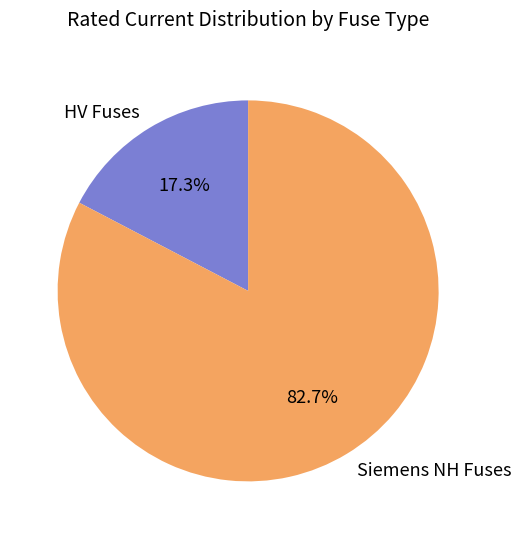

Do Siemens NH Fuses and HV Fuses together represent more than half of the pie?

Yes